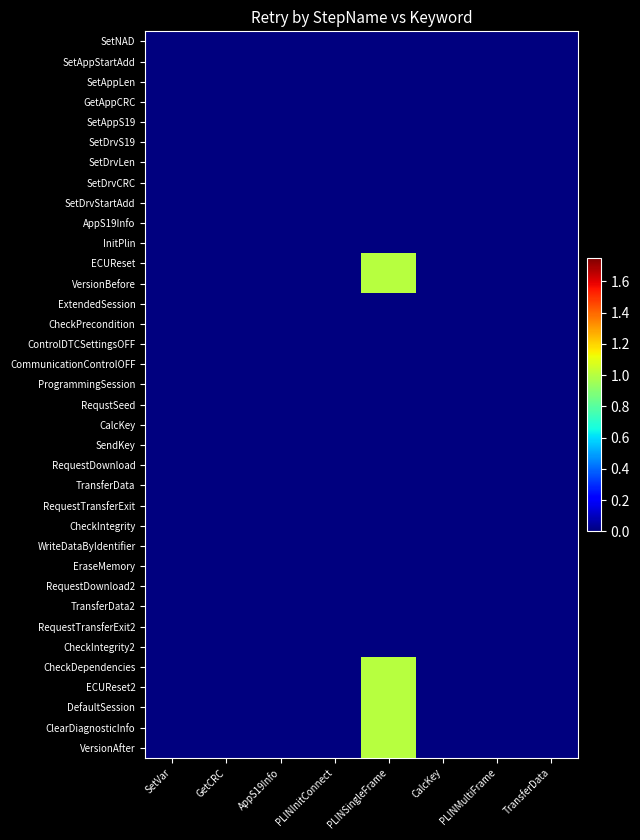

At which category is the sum across all series the highest?

PLINSingleFrame